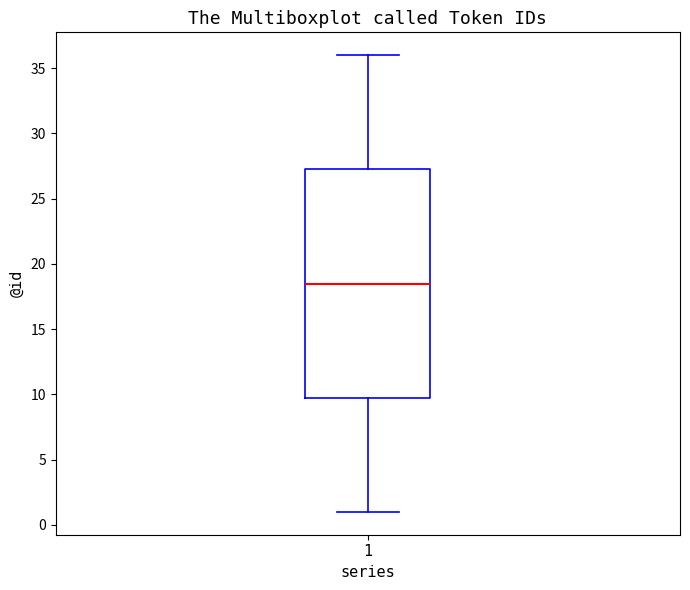

Read this box plot against the y-axis: the position of the median line, the range covered by the box, and the ends of both whiskers. The values are not printed on the chart, so give them approximately, as read against the axis.

median 18.5, box 10.0 to 27.5, whiskers 1.0 to 36.0